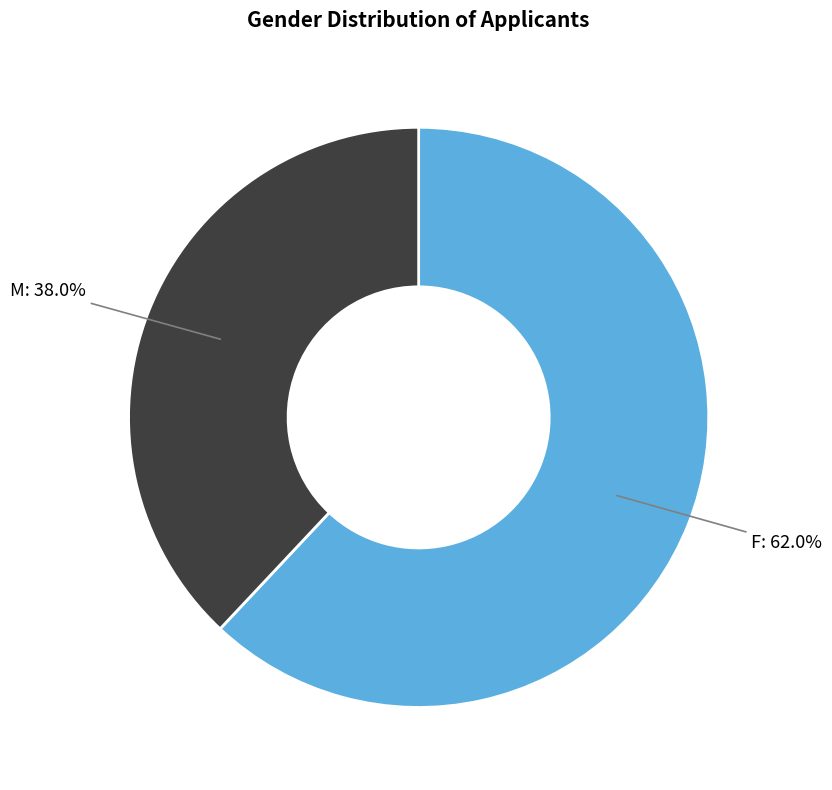

Is it true that F is 51% of the pie?

False